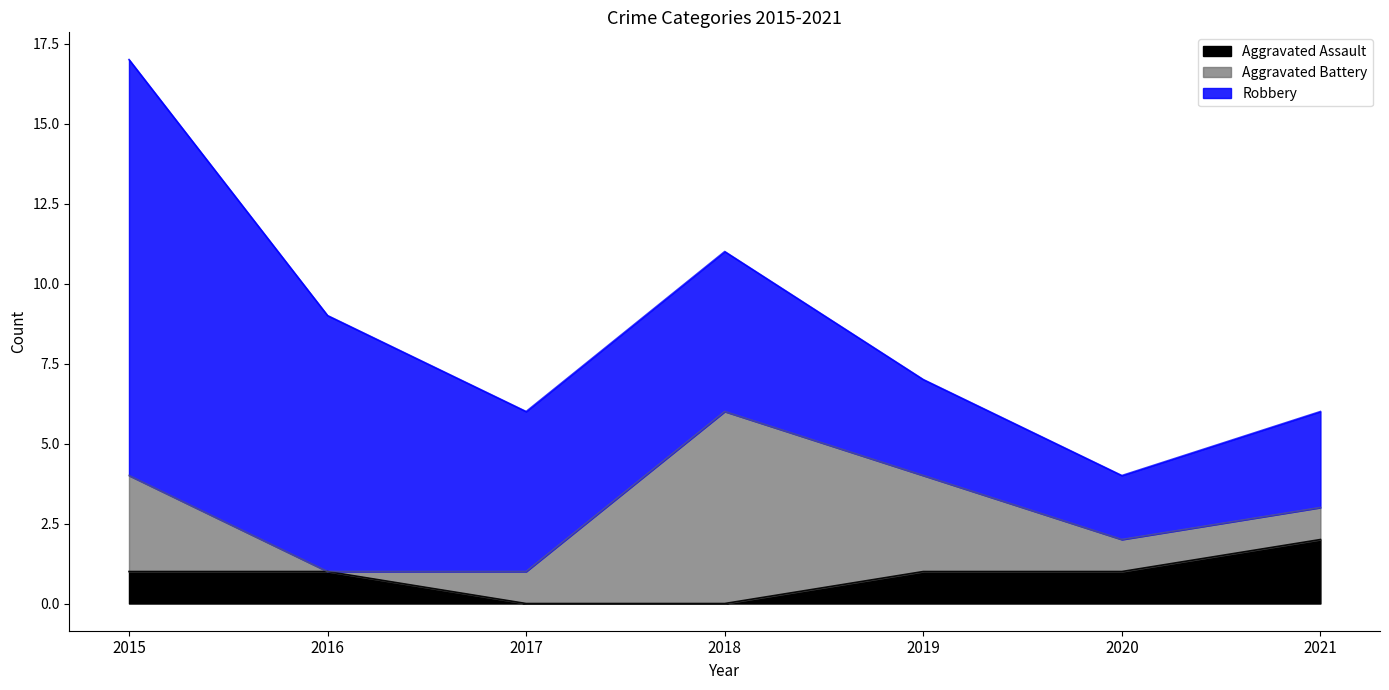

Reading left to right, transcribe all the data shown in this chart.

Aggravated Assault: 1	1	0	0	1	1	2
Aggravated Battery: 3	0	1	6	3	1	1
Robbery: 13	8	5	5	3	2	3